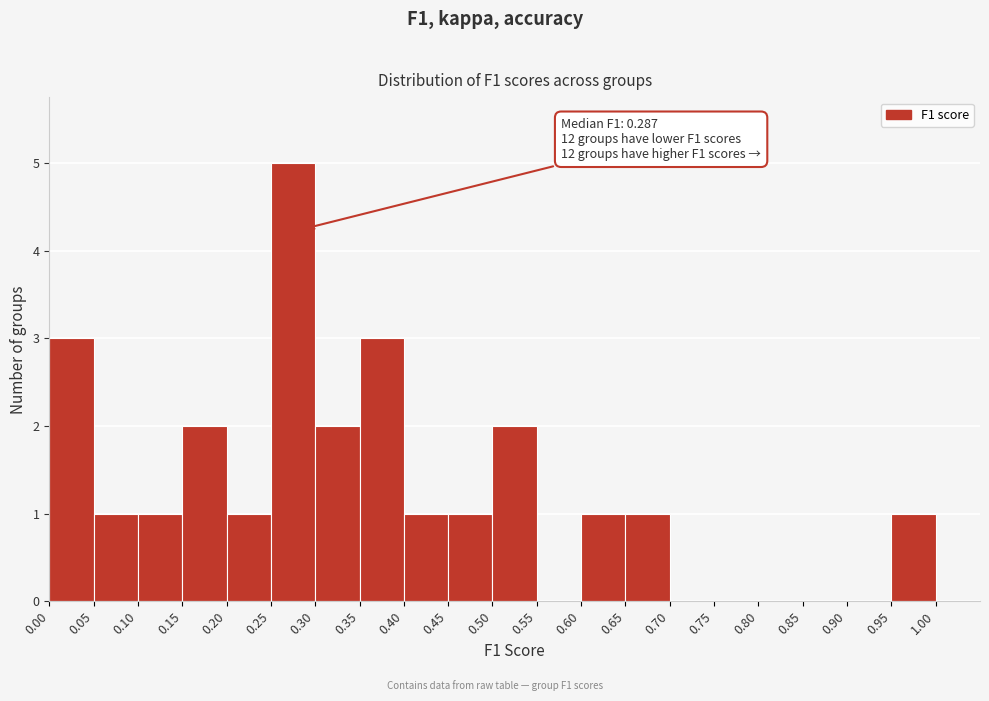

Which range on the x-axis has the tallest bar?

0.25 to 0.30